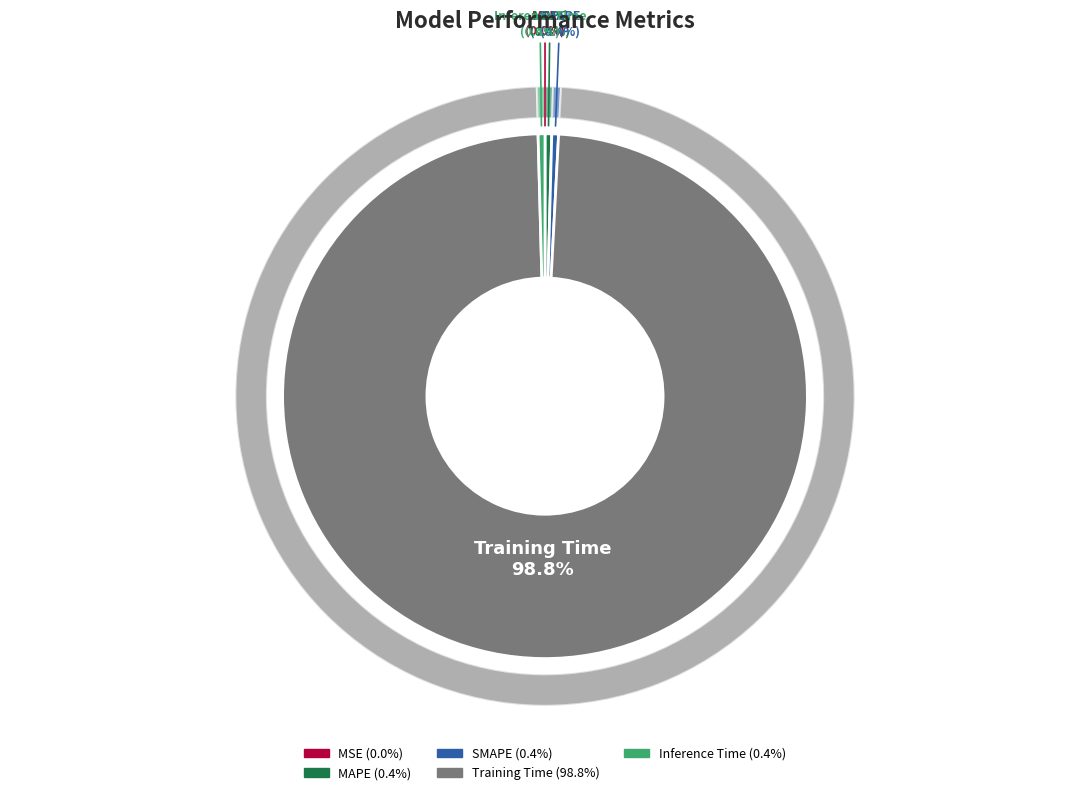

What percentage is NOT represented by MAPE?

99.6%